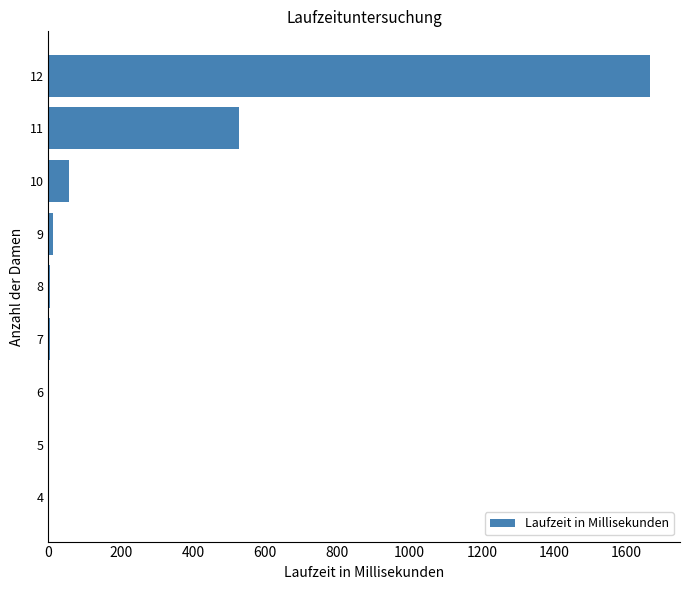

What is the sum of all values?

2271